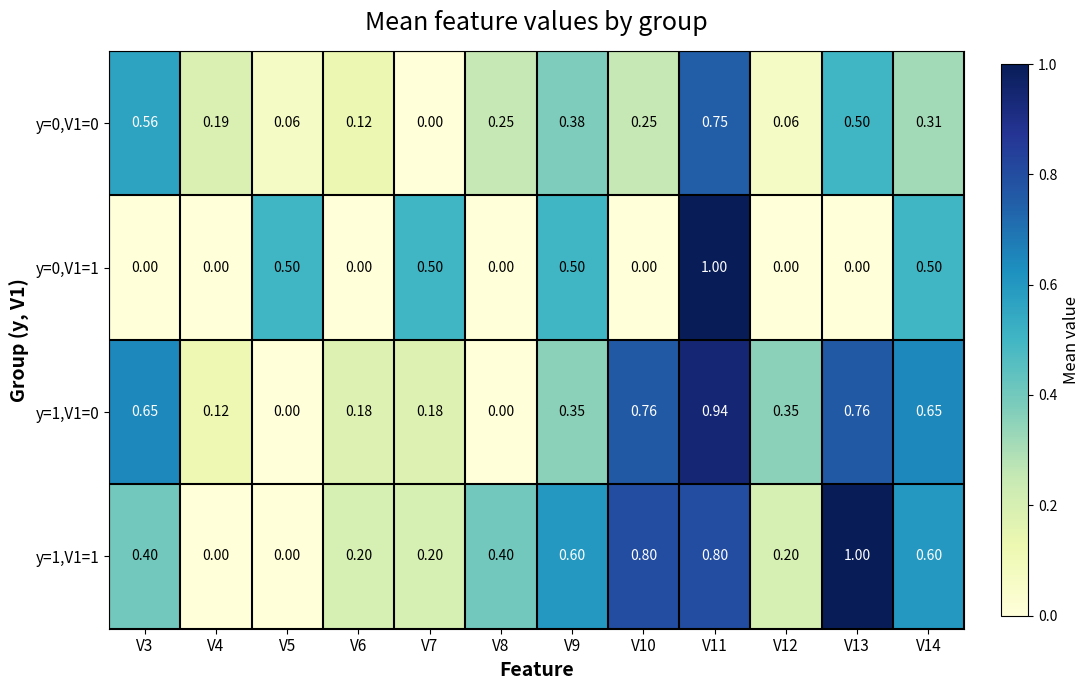

Is the value of y=0,V1=1 at V7 greater than the value of y=1,V1=0 at V14?

No